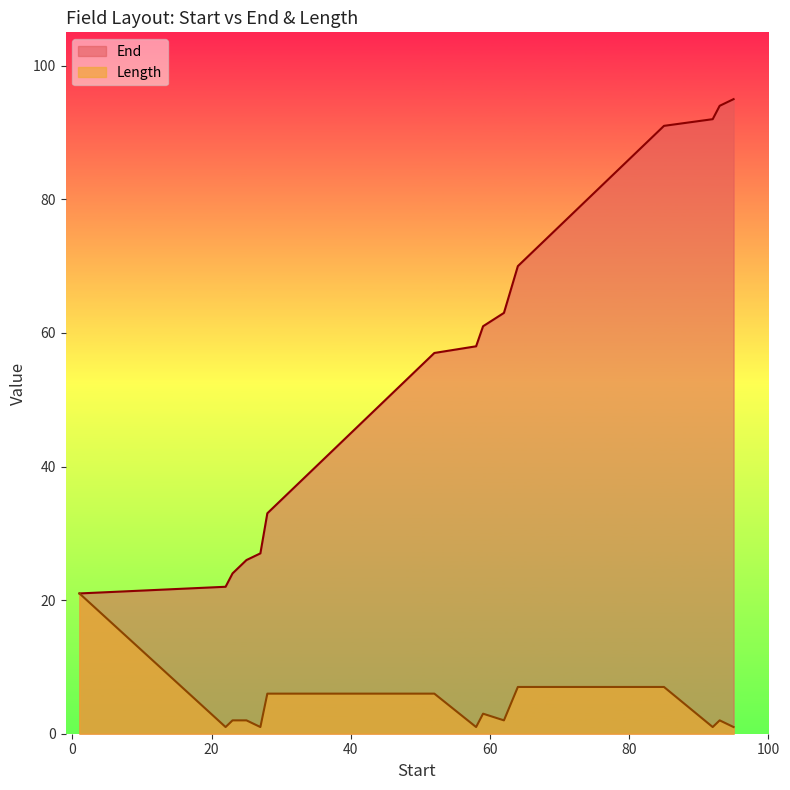

Rank the series at 78 from lowest to highest value.

Length, End